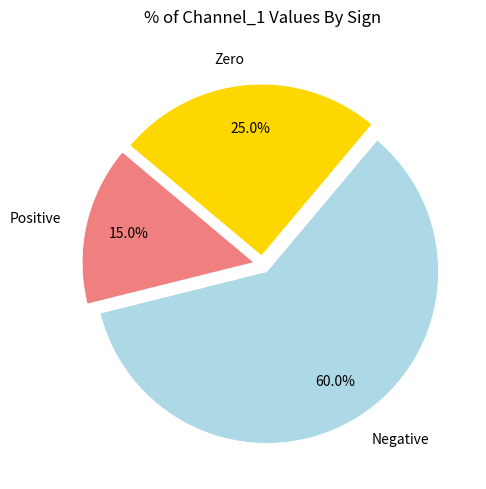

Which slice is the smallest?

Positive